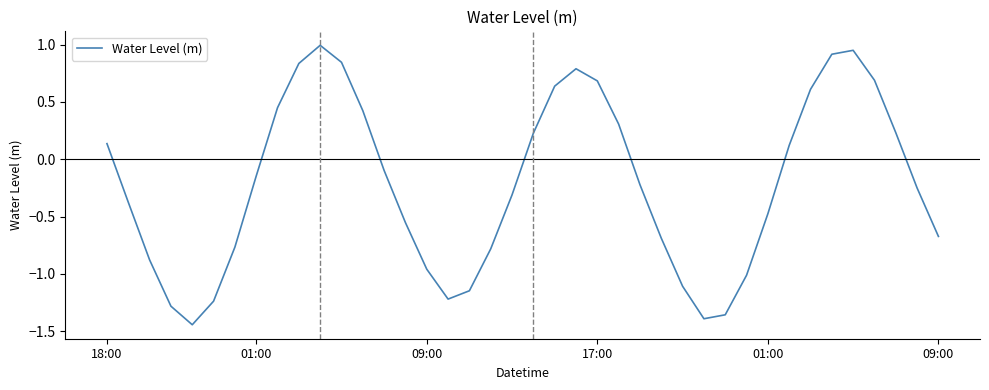

What is the difference between the maximum and minimum values?

2.4